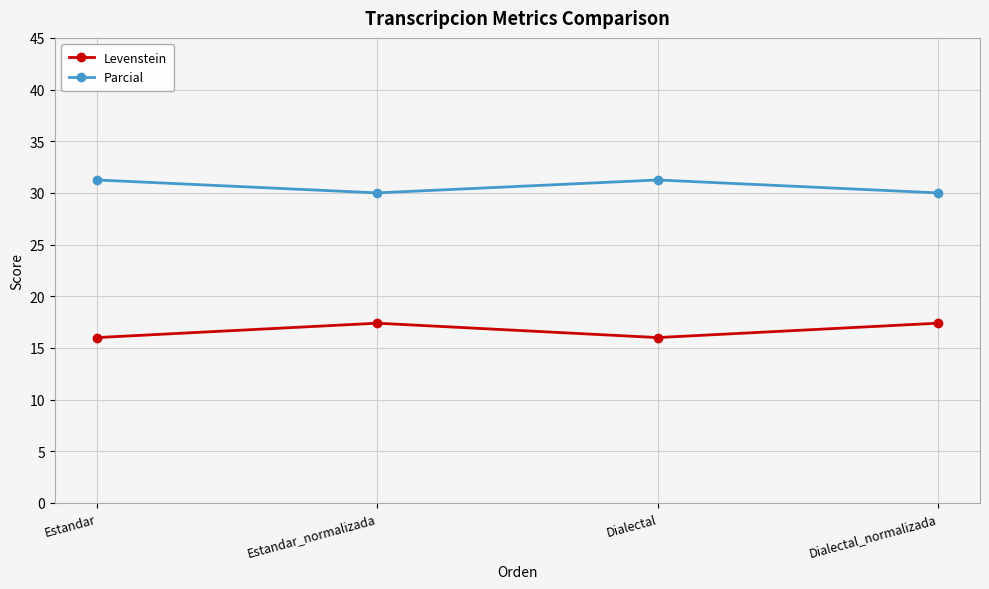

What is the highest value of the Levenstein series?

17.4